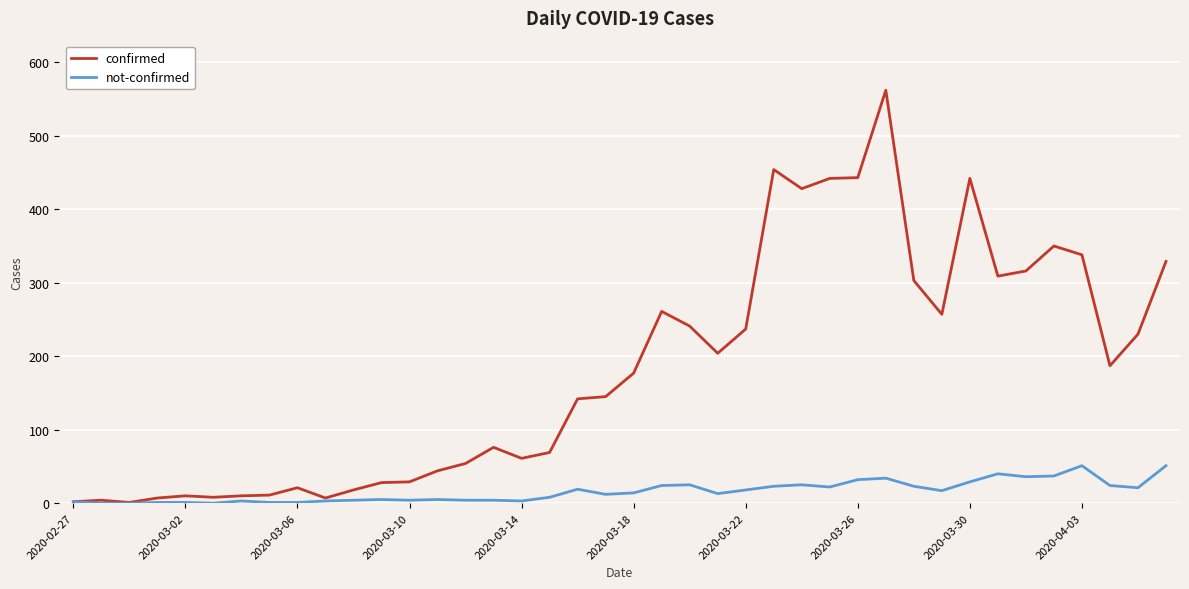

What are all the series names shown in the legend?

confirmed, not-confirmed